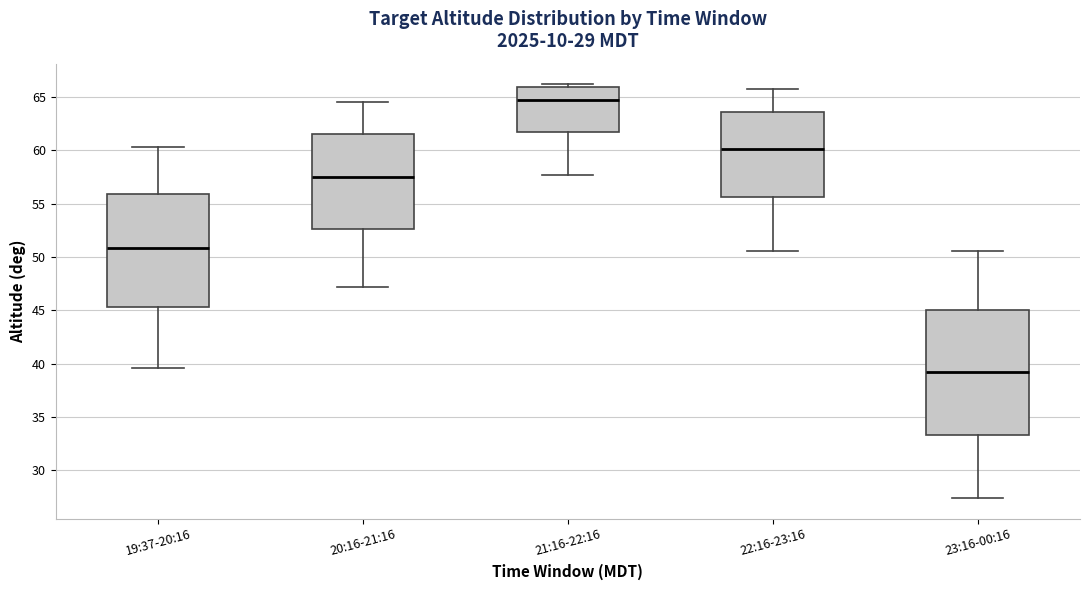

Which box's median line is the highest?

21:16-22:16